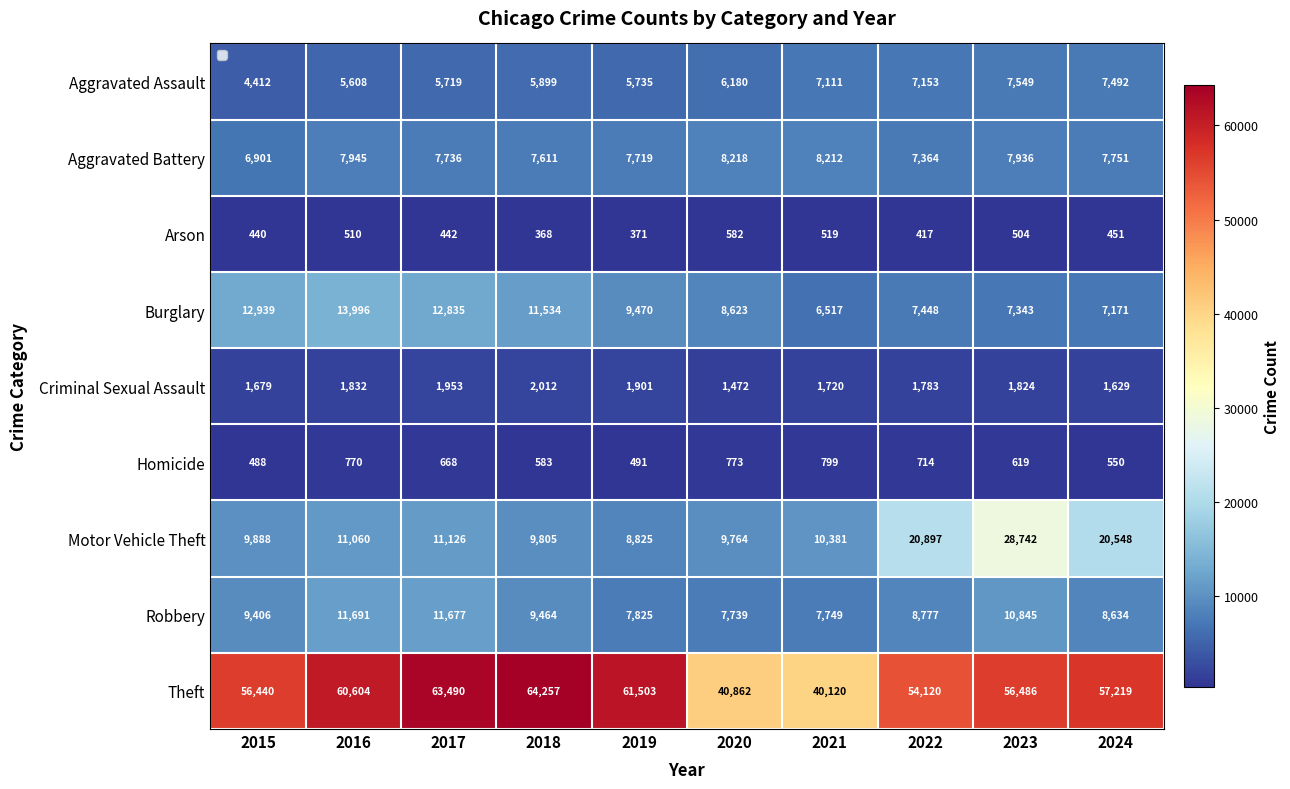

Which category has the highest value in the Motor Vehicle Theft series?

2023